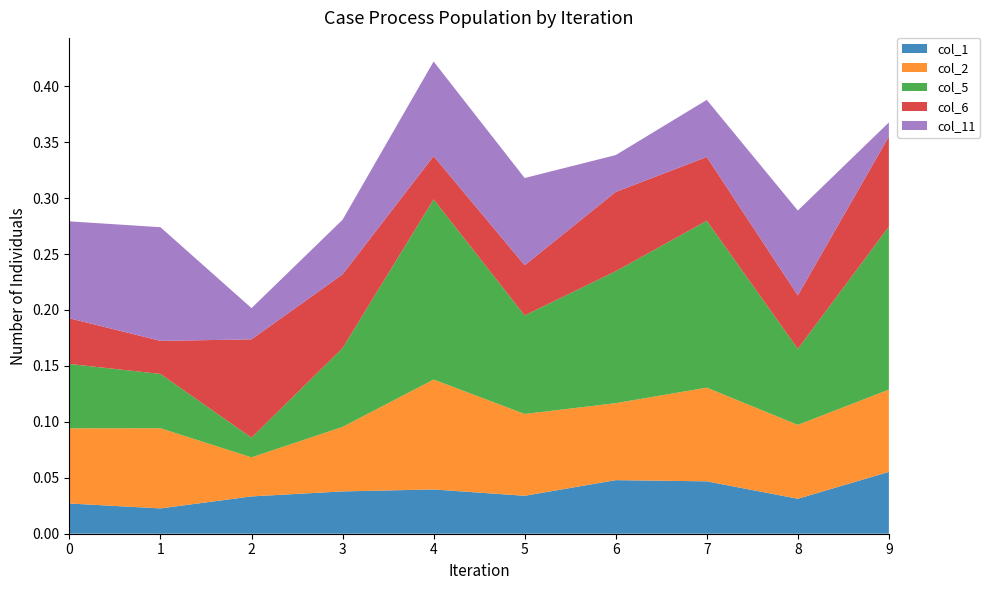

Reading right to left, list all the values displayed in this chart.

col_1: 9=0.1	8=0.0	7=0.0	6=0.0	5=0.0	4=0.0	3=0.0	2=0.0	1=0.0	0=0.0
col_2: 9=0.1	8=0.1	7=0.1	6=0.1	5=0.1	4=0.1	3=0.1	2=0.0	1=0.1	0=0.1
col_5: 9=0.1	8=0.1	7=0.1	6=0.1	5=0.1	4=0.2	3=0.1	2=0.0	1=0.0	0=0.1
col_6: 9=0.1	8=0.0	7=0.1	6=0.1	5=0.0	4=0.0	3=0.1	2=0.1	1=0.0	0=0.0
col_11: 9=0.0	8=0.1	7=0.1	6=0.0	5=0.1	4=0.1	3=0.0	2=0.0	1=0.1	0=0.1